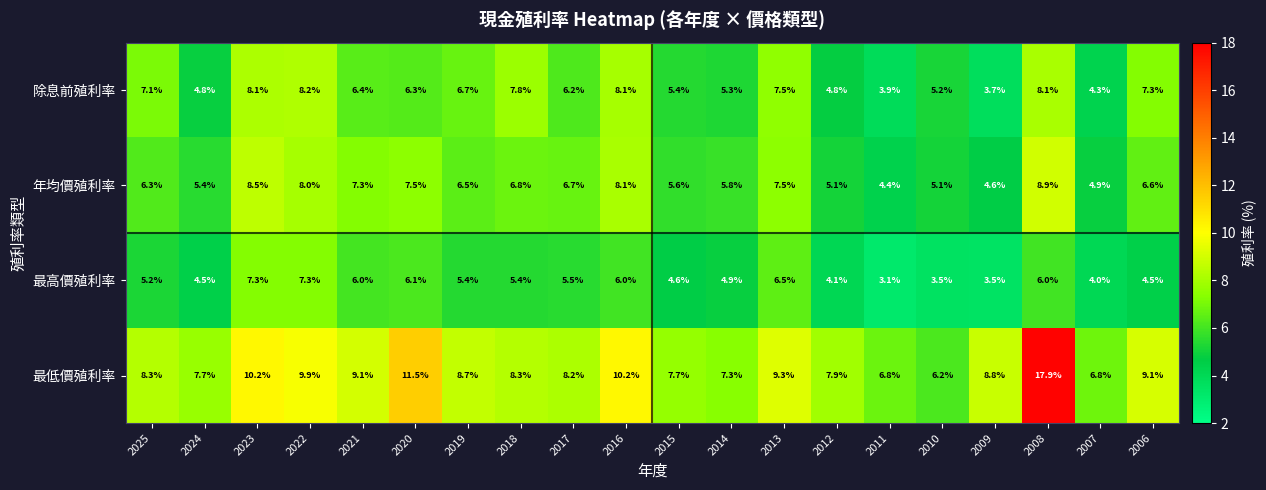

What is the lowest value of the 年均價殖利率 series?

4.4